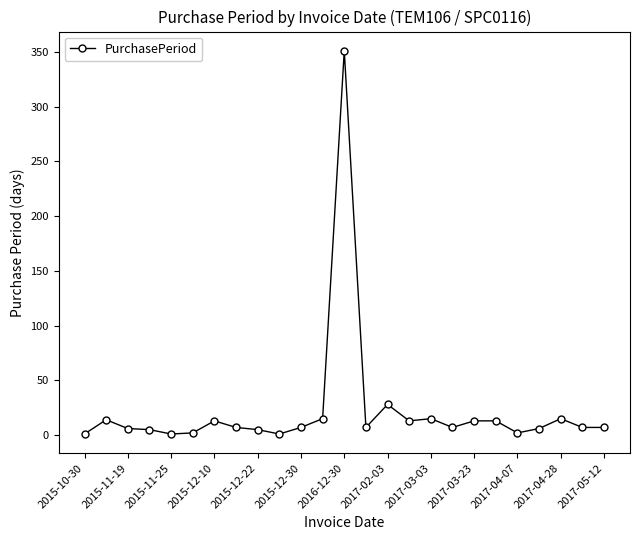

Is this an area chart (filled region under the line)?

No